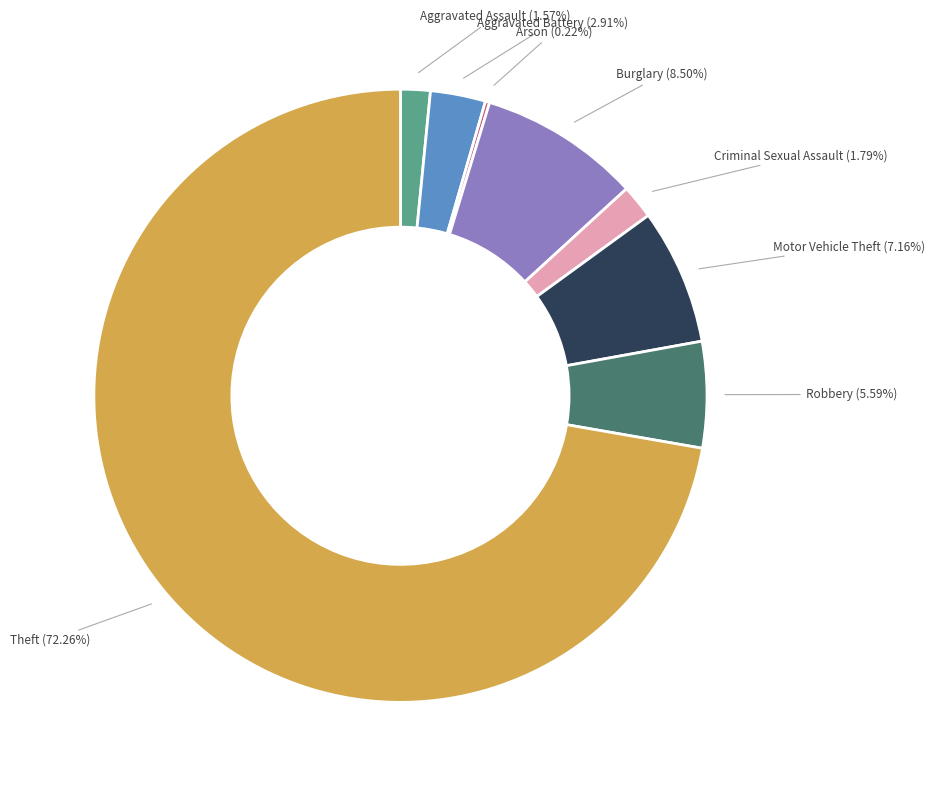

Which category accounts for the majority?

Theft